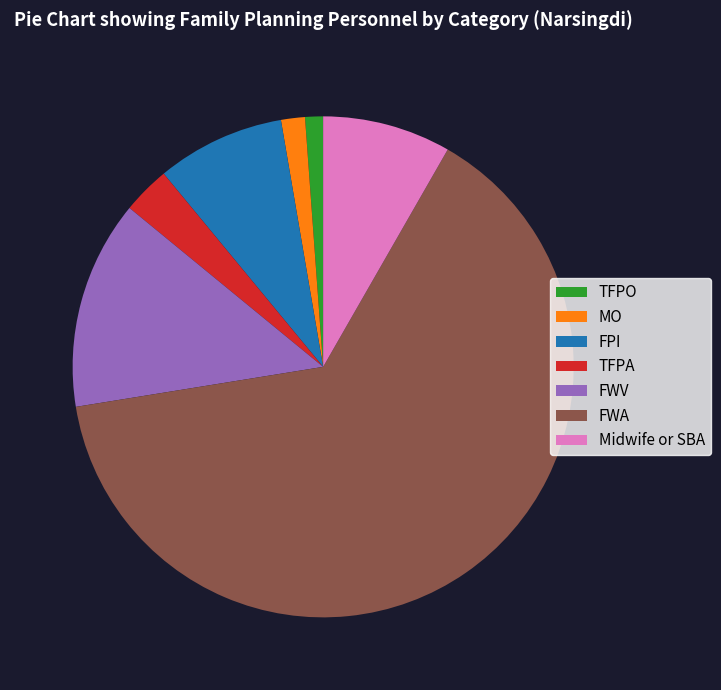

How many slices are in this pie chart?

7